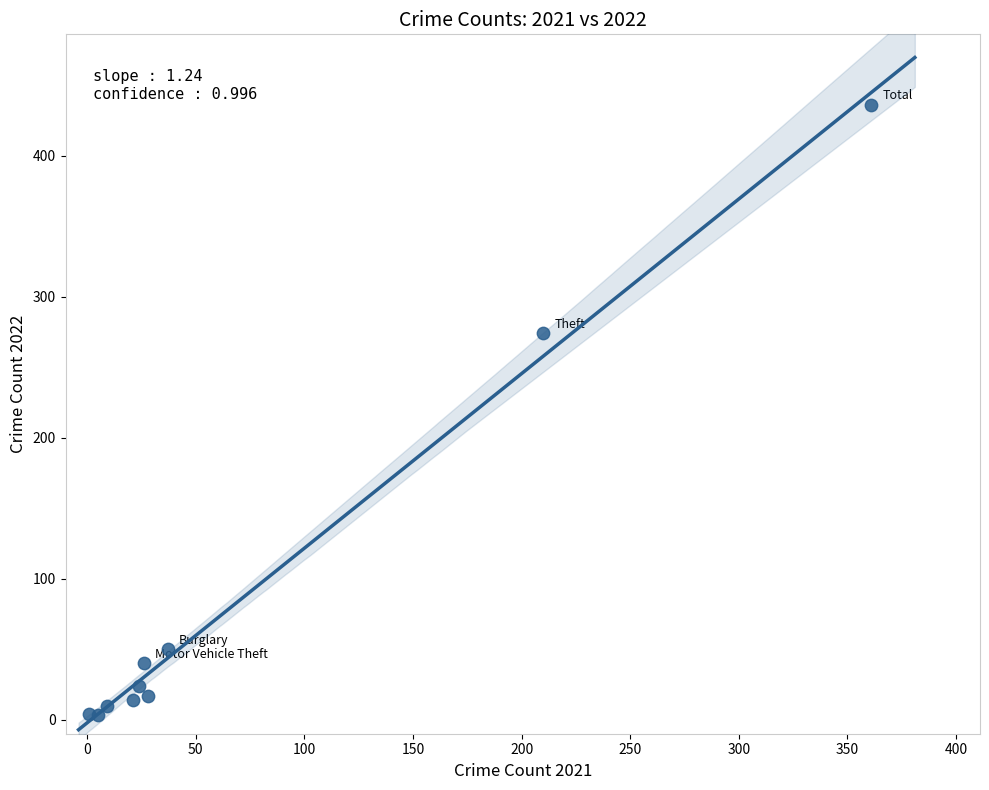

What Y value in the scatter plot is closest to 219?

274